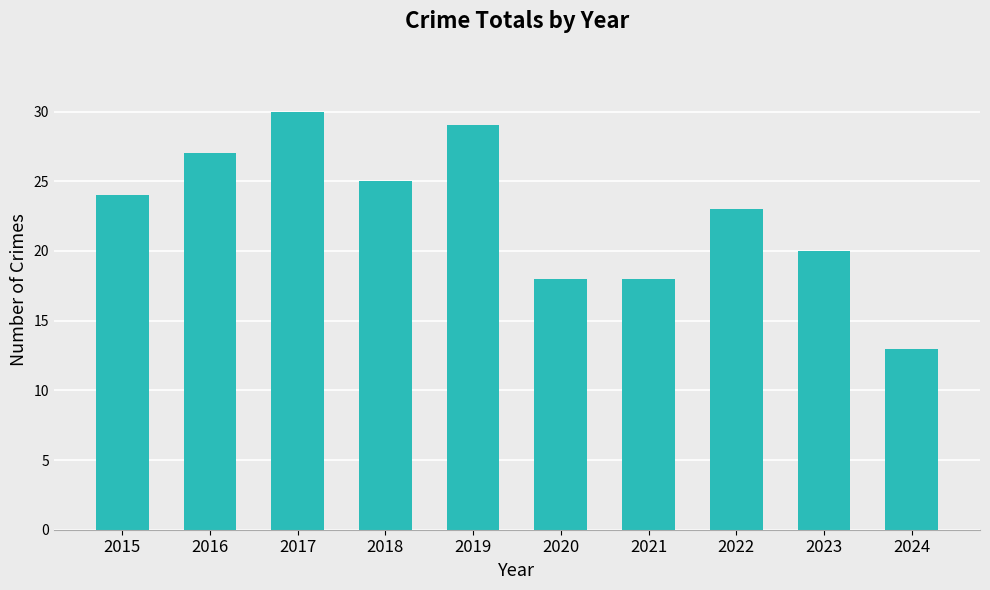

What is the maximum value shown in the chart?

30